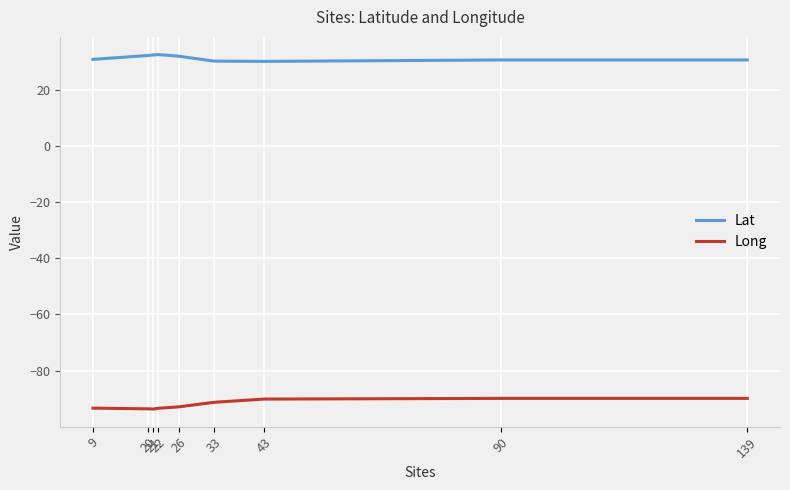

What is the greatest value displayed?

32.4